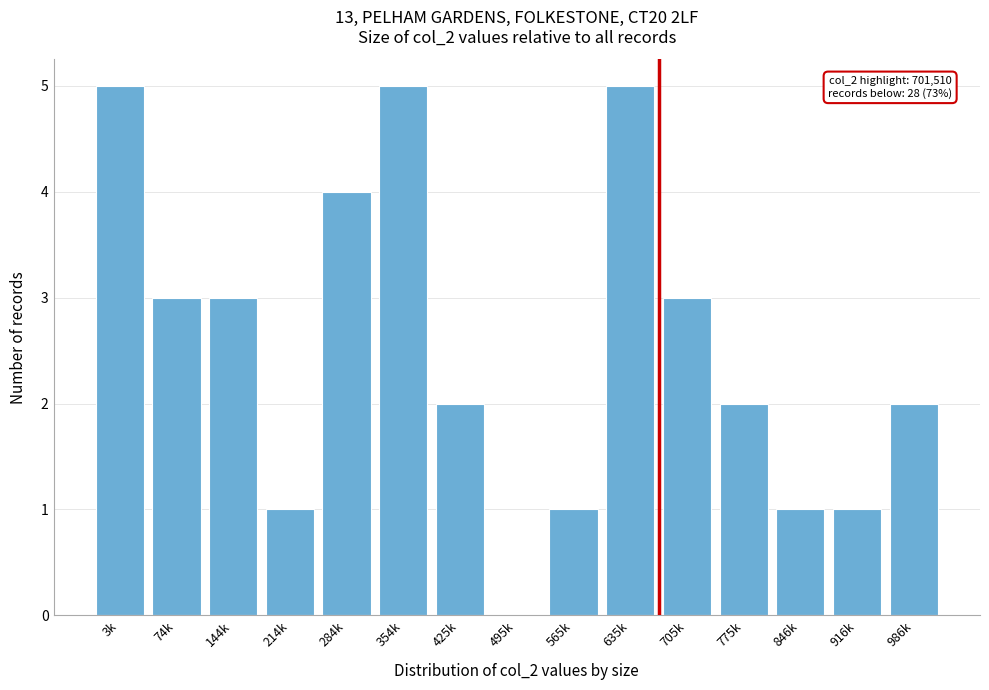

Reading right to left, what are all the values shown in this chart?

986k=2	916k=1	846k=1	775k=2	705k=3	635k=5	565k=1	495k=0	425k=2	354k=5	284k=4	214k=1	144k=3	74k=3	3k=5